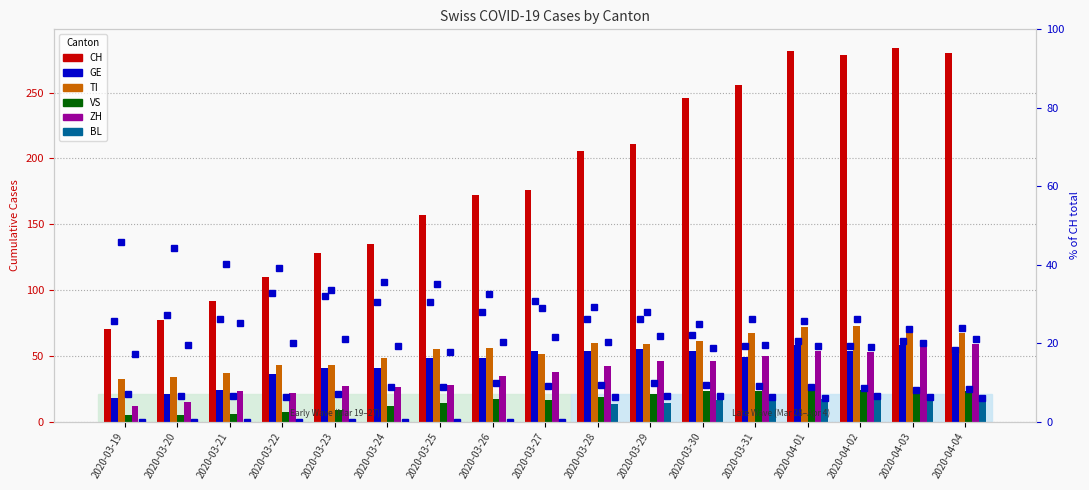

What is the label of the 1st bar from the left?

2020-03-19